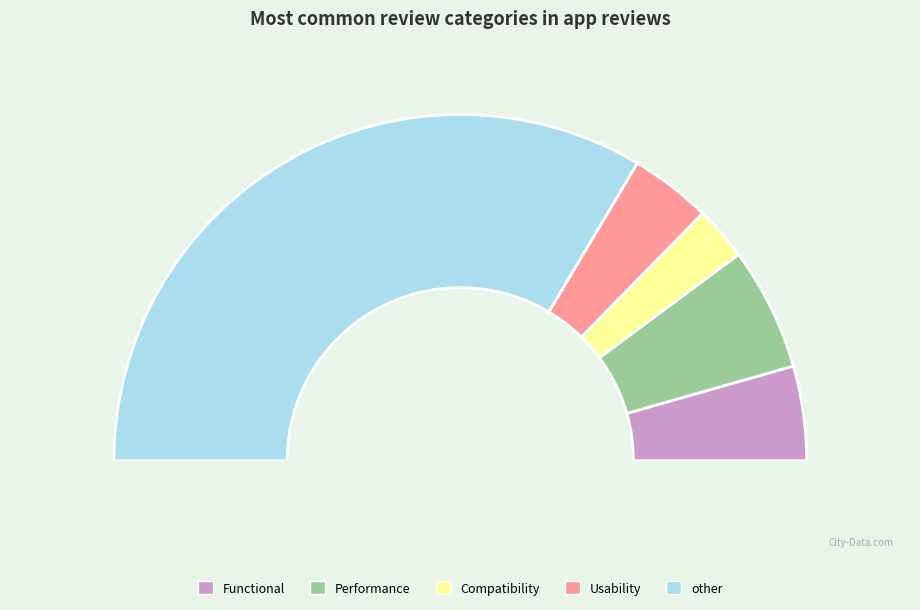

To the nearest percent, what is the difference between the Performance and other slice percentages?

56%